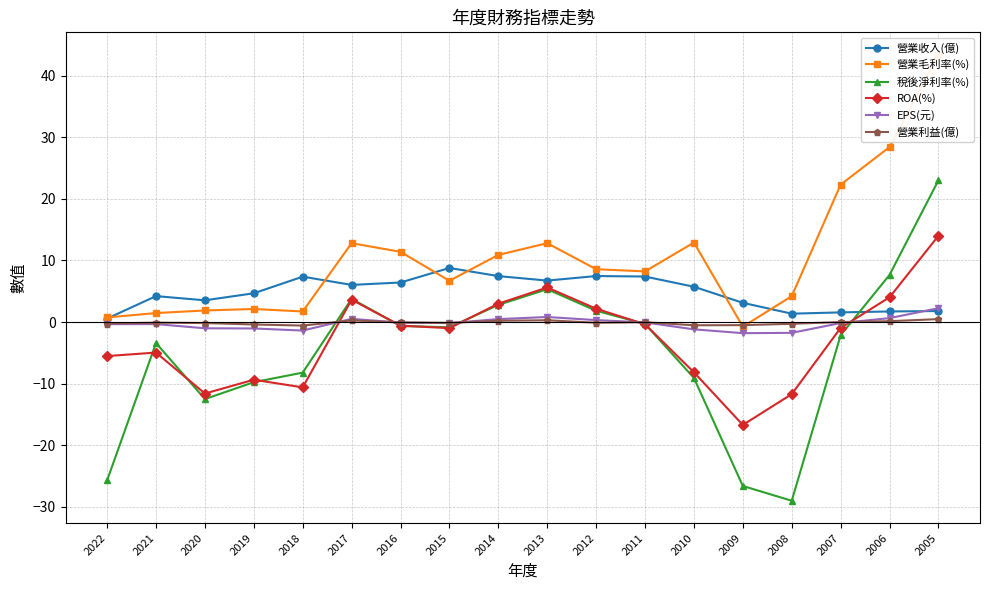

At which label does ROA(%) reach its minimum?

2009